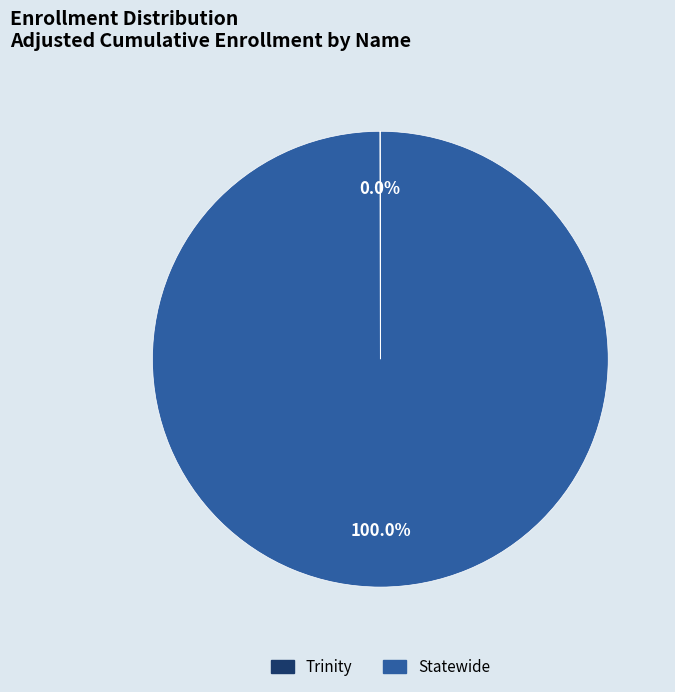

Which category accounts for the majority?

Statewide